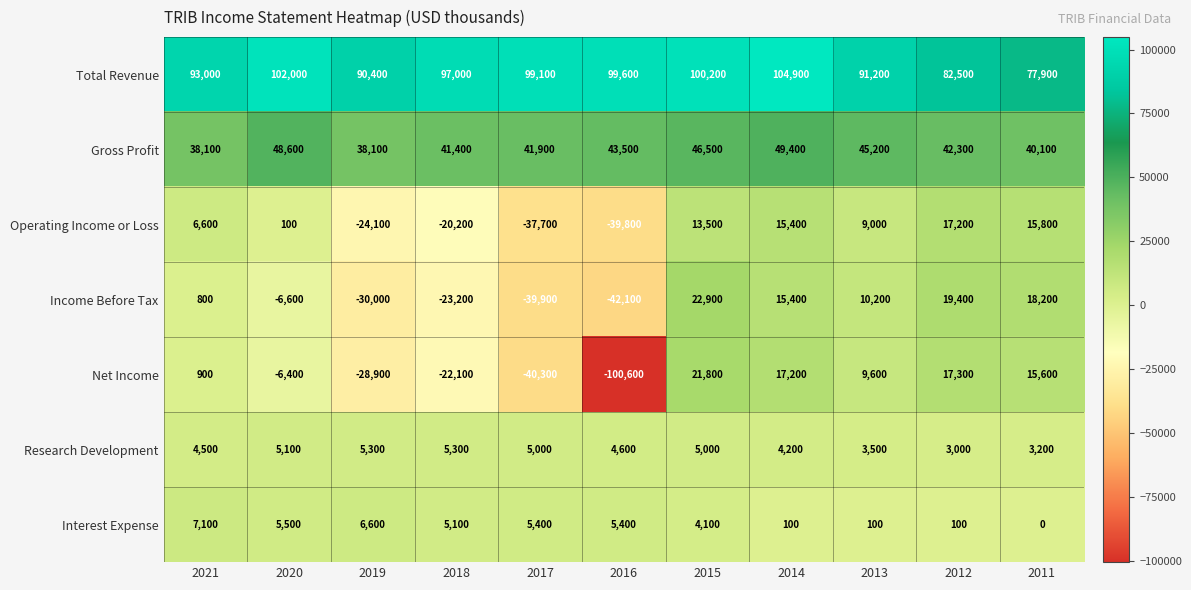

Which series has the largest range (max minus min)?

Net Income